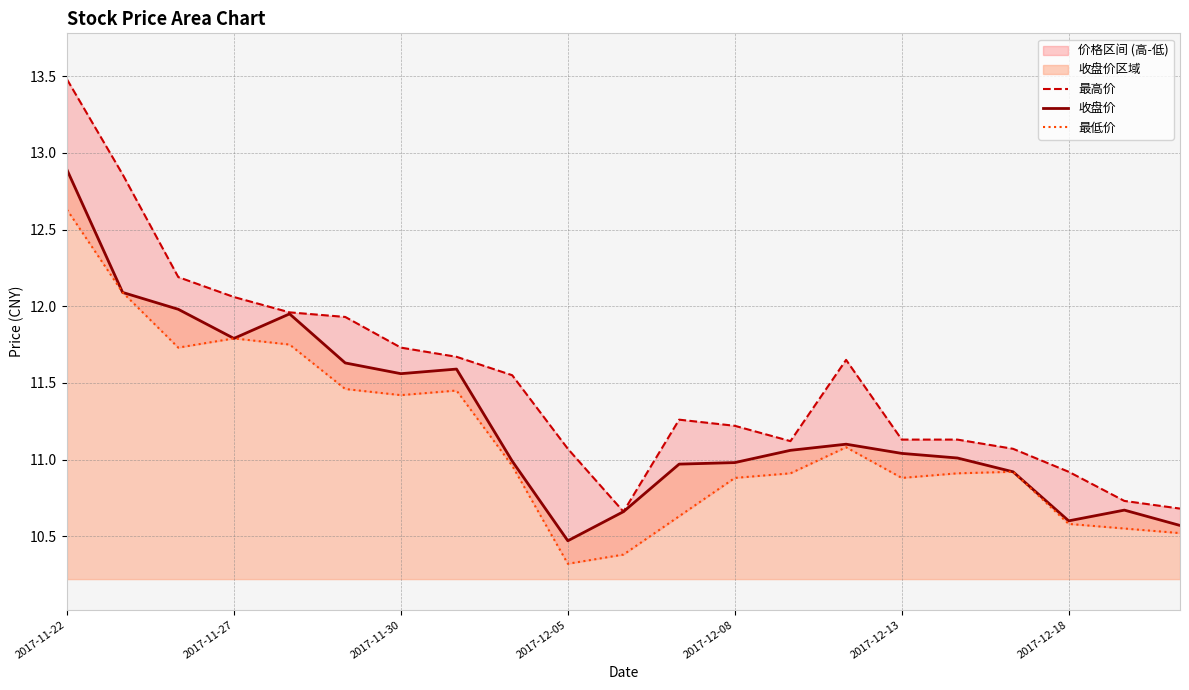

At which label does 收盘价 reach its peak?

2017-11-22